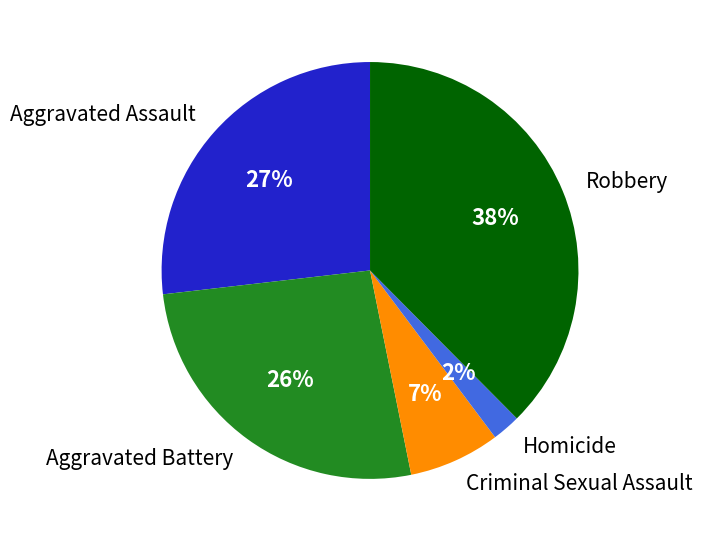

To the nearest percent, what percentage of the pie is Criminal Sexual Assault?

7%